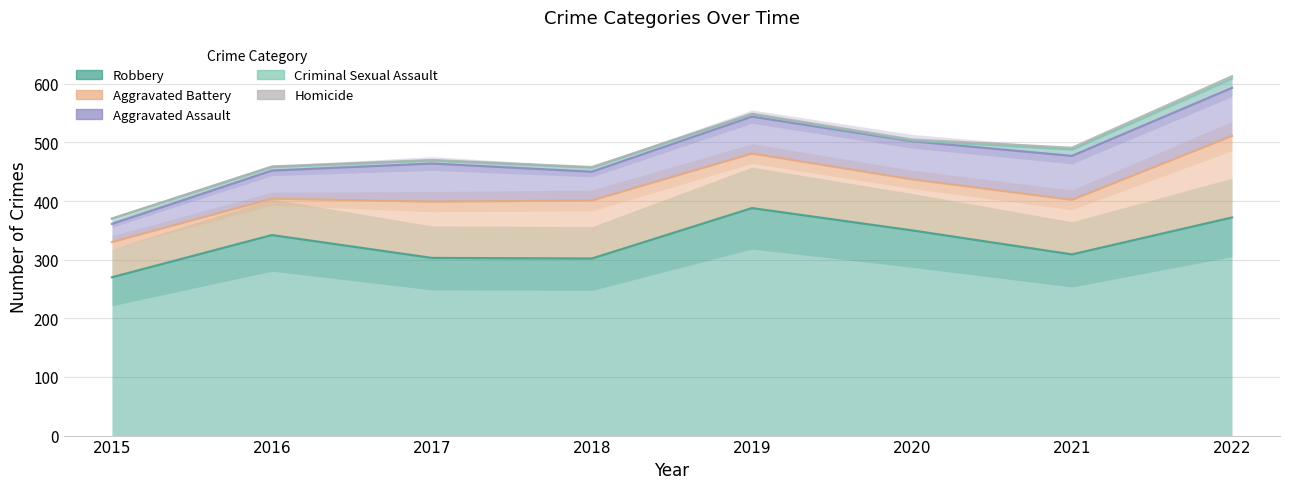

At which category does the chart reach its minimum across all series?

2015